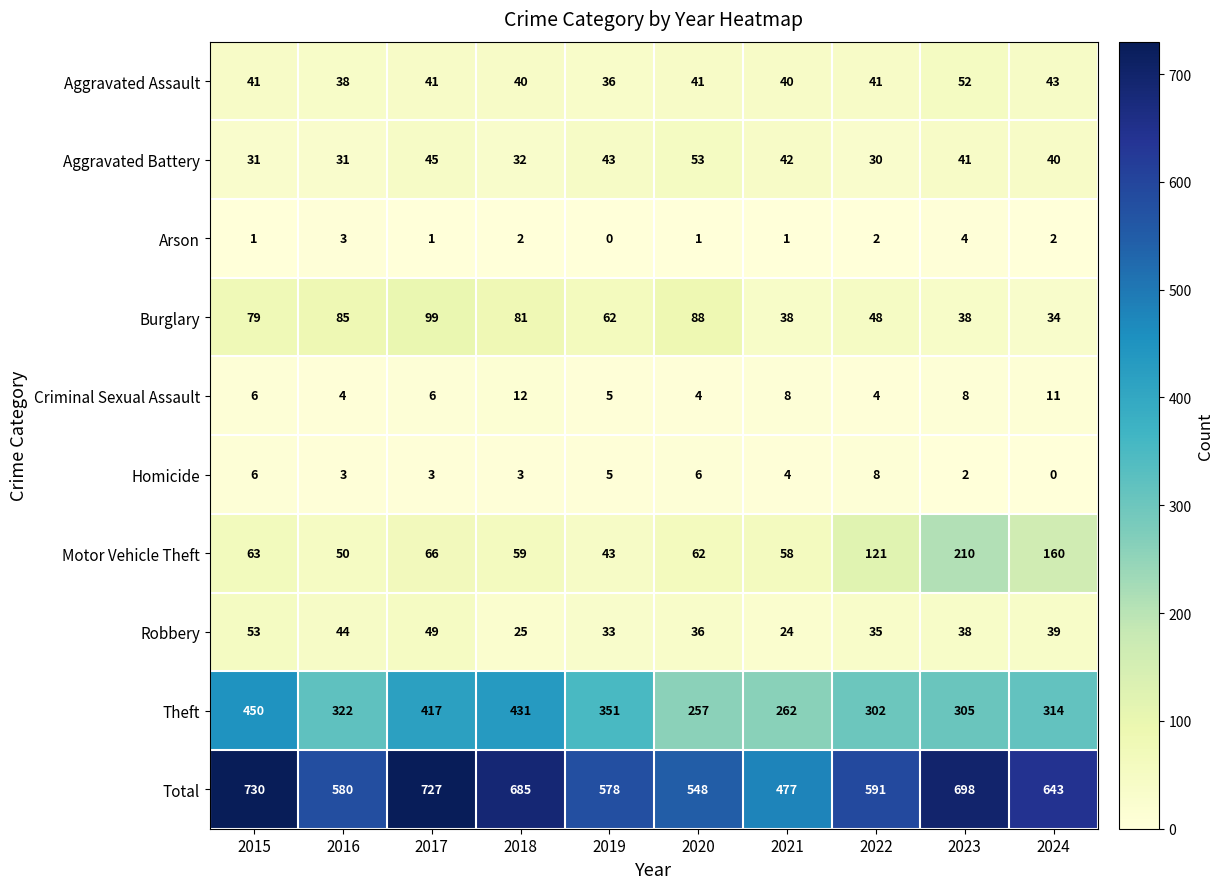

Rank the series at 2022 from lowest to highest value.

Arson, Criminal Sexual Assault, Homicide, Aggravated Battery, Robbery, Aggravated Assault, Burglary, Motor Vehicle Theft, Theft, Total